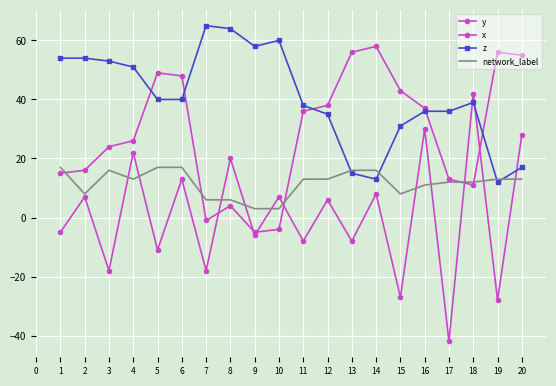

What is the sum of all x values?

12